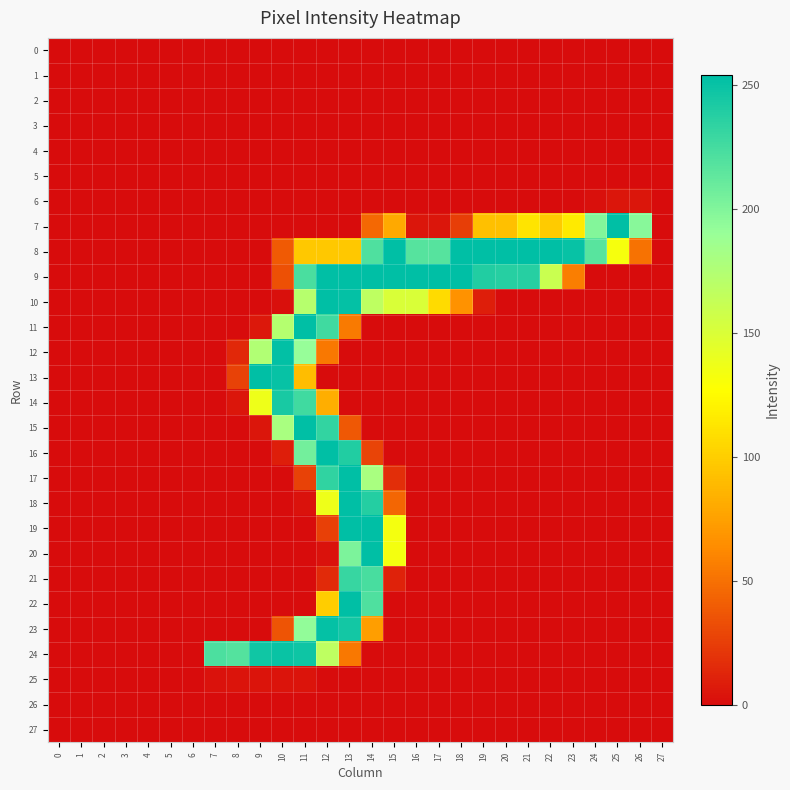

At 0, list the series in order from largest to smallest.

0, 1, 2, 3, 4, 5, 6, 7, 8, 9, 10, 11, 12, 13, 14, 15, 16, 17, 18, 19, 20, 21, 22, 23, 24, 25, 26, 27